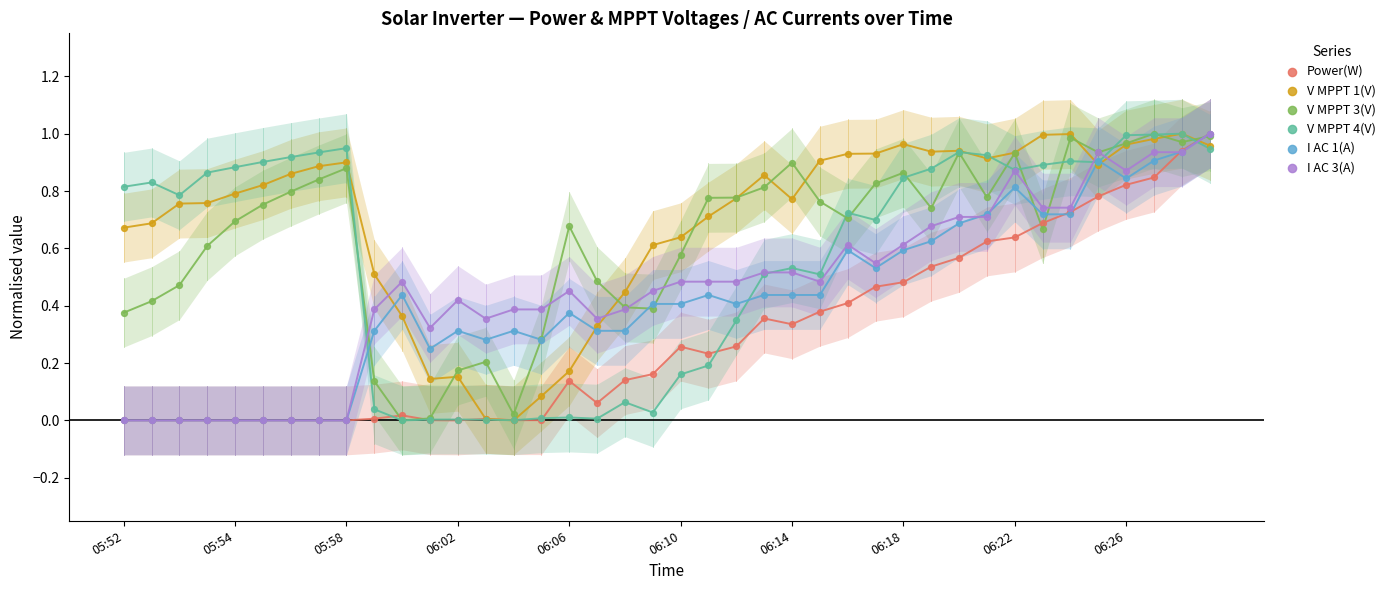

What are all the series names shown in the legend?

Power(W), V MPPT 1(V), V MPPT 3(V), V MPPT 4(V), I AC 1(A), I AC 3(A)